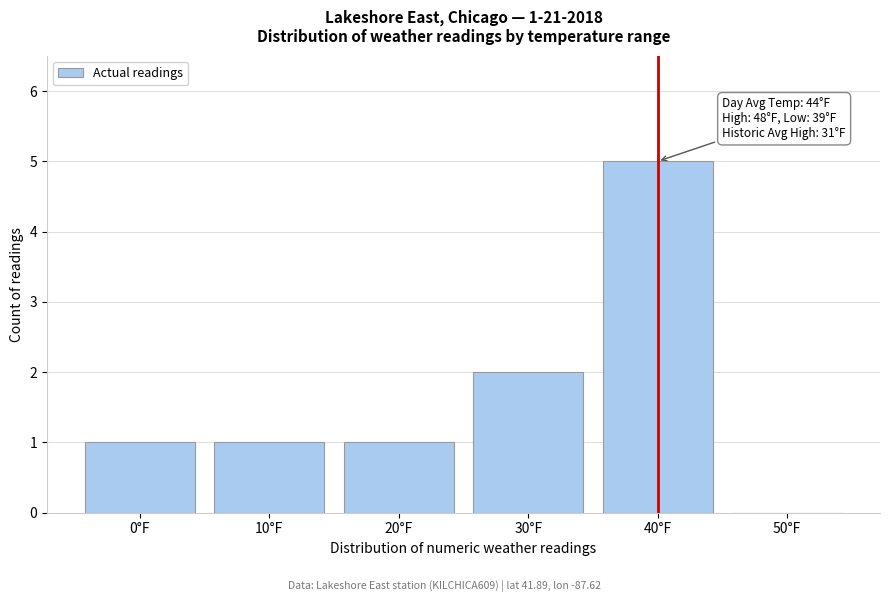

Reading right to left, list all the values displayed in this chart.

50°F=0	40°F=5	30°F=2	20°F=1	10°F=1	0°F=1